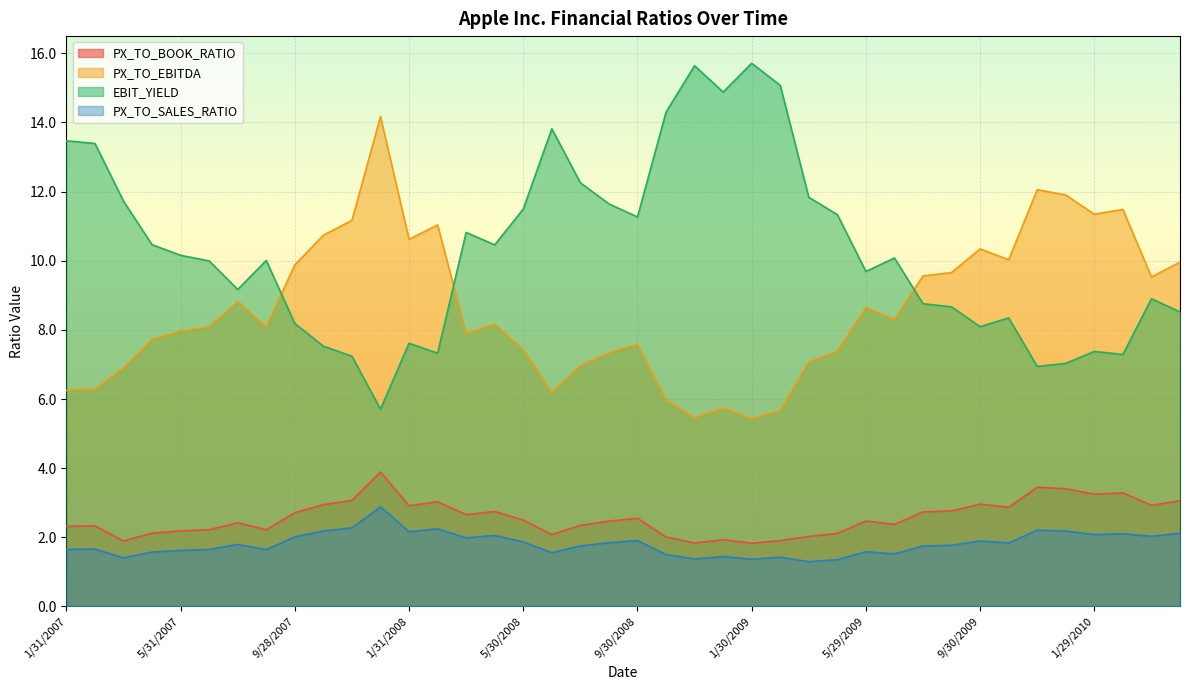

True or false: PX_TO_SALES_RATIO and PX_TO_BOOK_RATIO intersect in this chart.

False